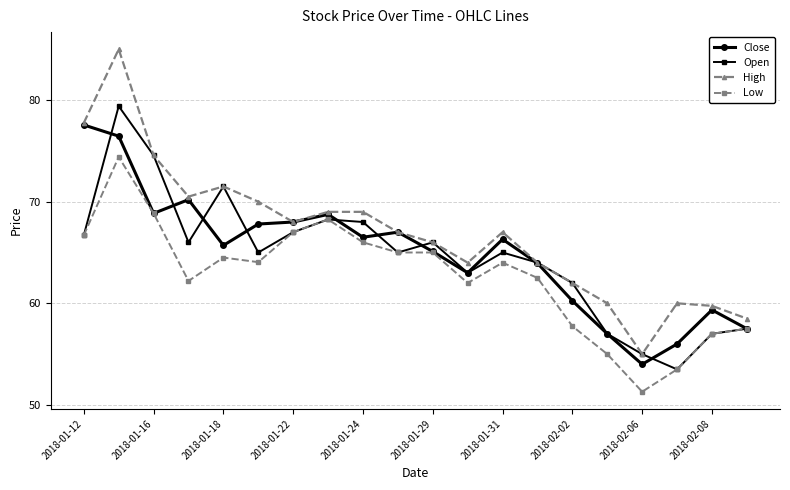

List the series in order of their peak value, lowest first.

Low, Close, Open, High